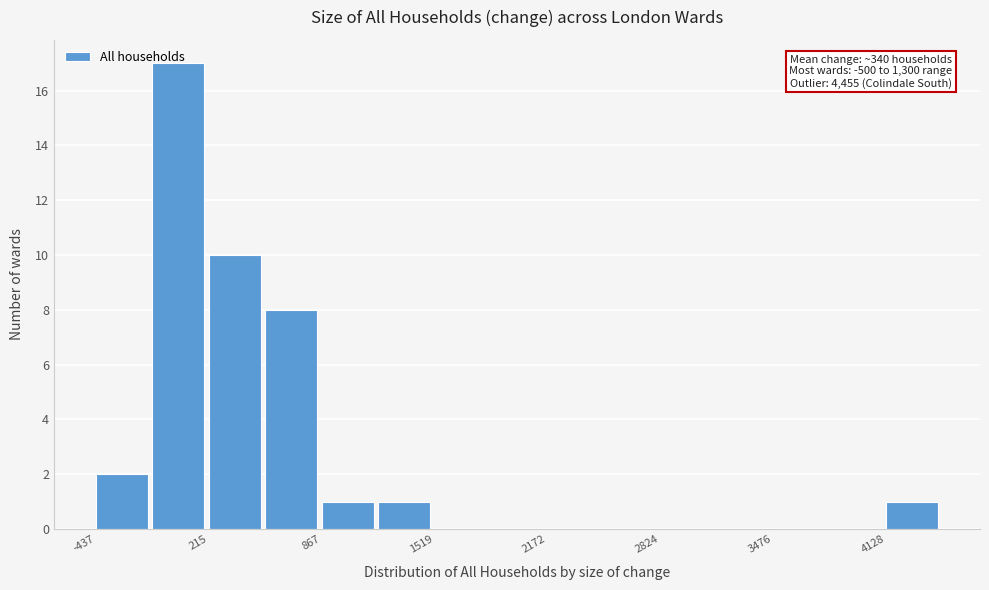

Read against the x-axis, roughly where is the centre of the tallest bar?

0